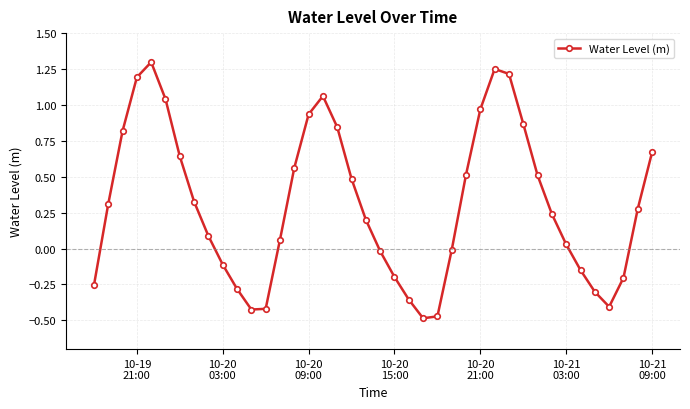

True or false: there are more than 0 points higher than both neighbors.

True